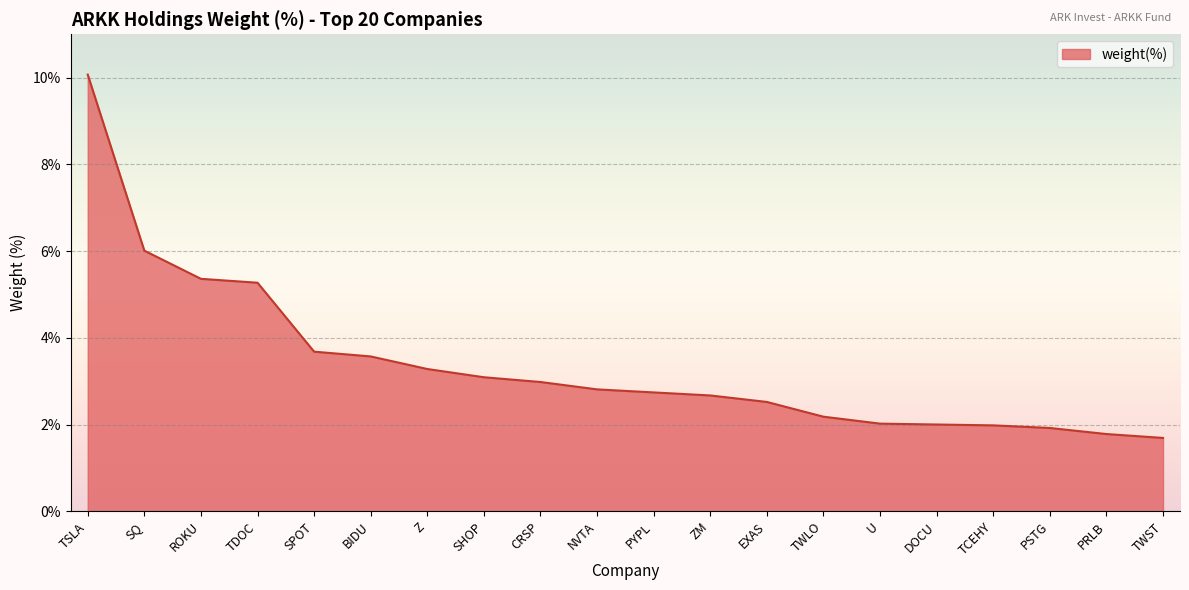

What is the difference between the maximum and minimum values?

8.4